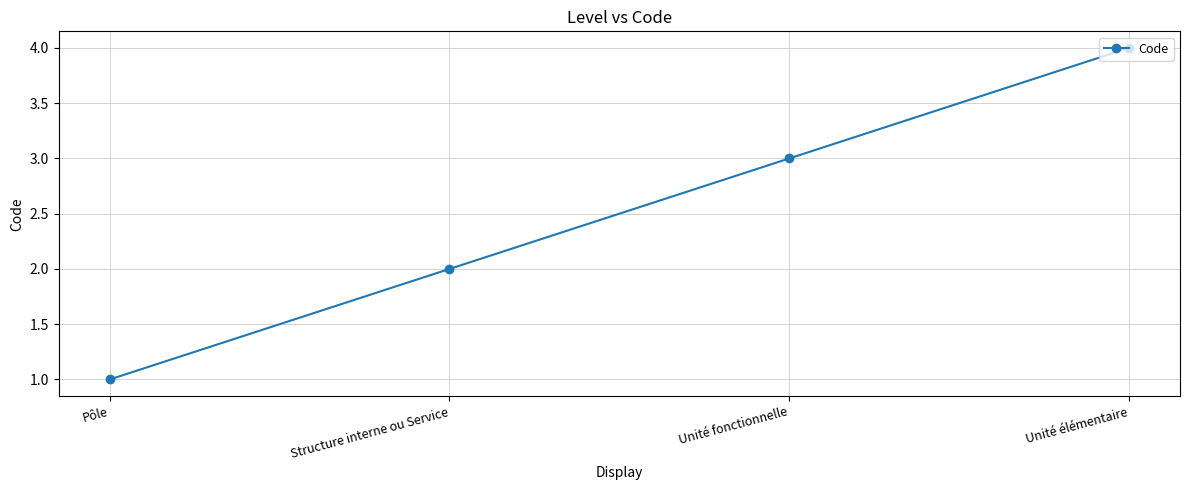

Which has a higher value, Structure interne ou Service or Unité fonctionnelle?

Unité fonctionnelle